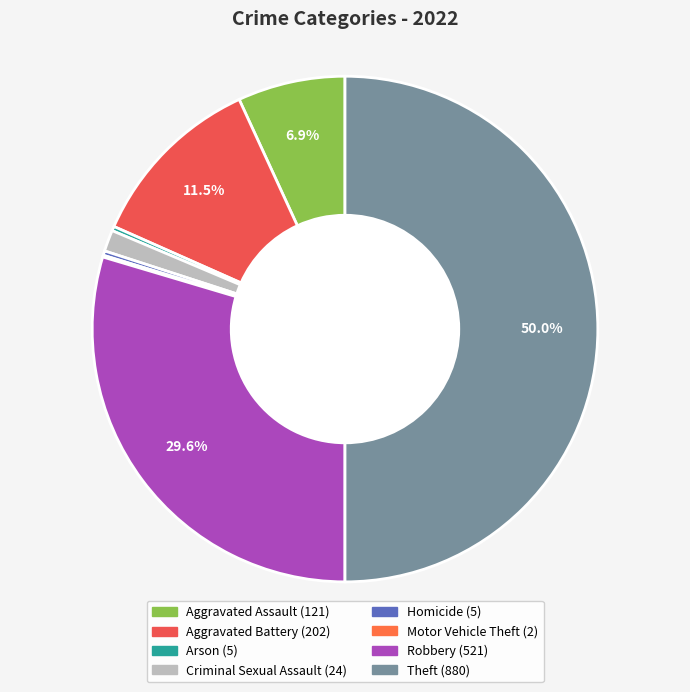

To the nearest percent, what is the average slice percentage?

12%